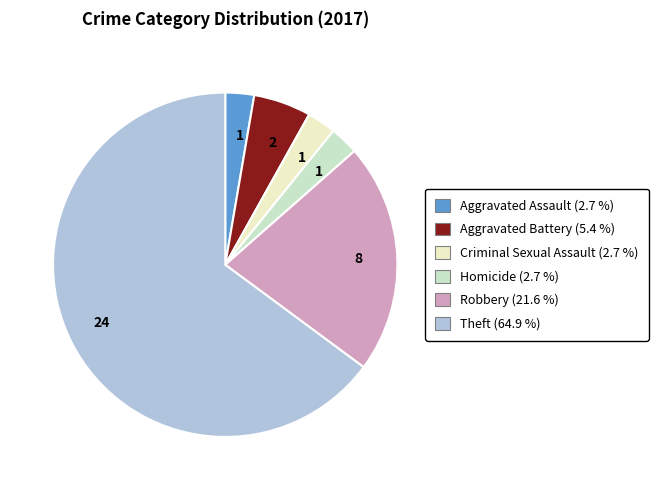

How many slices are in this pie chart?

6